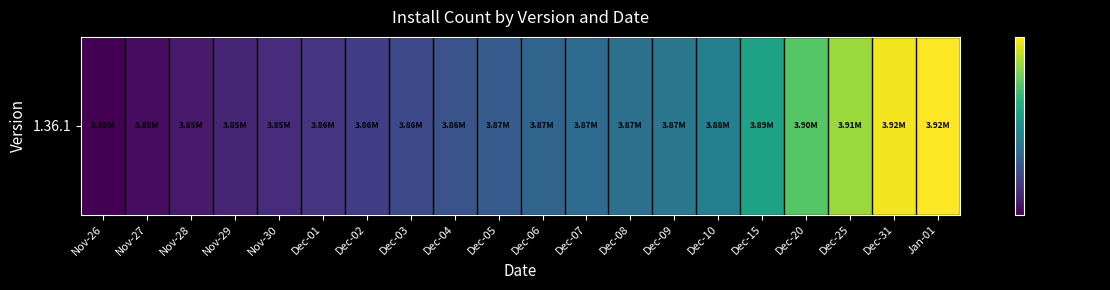

Approximately how many times larger is the value at Nov-29 compared to Dec-08?

1.0